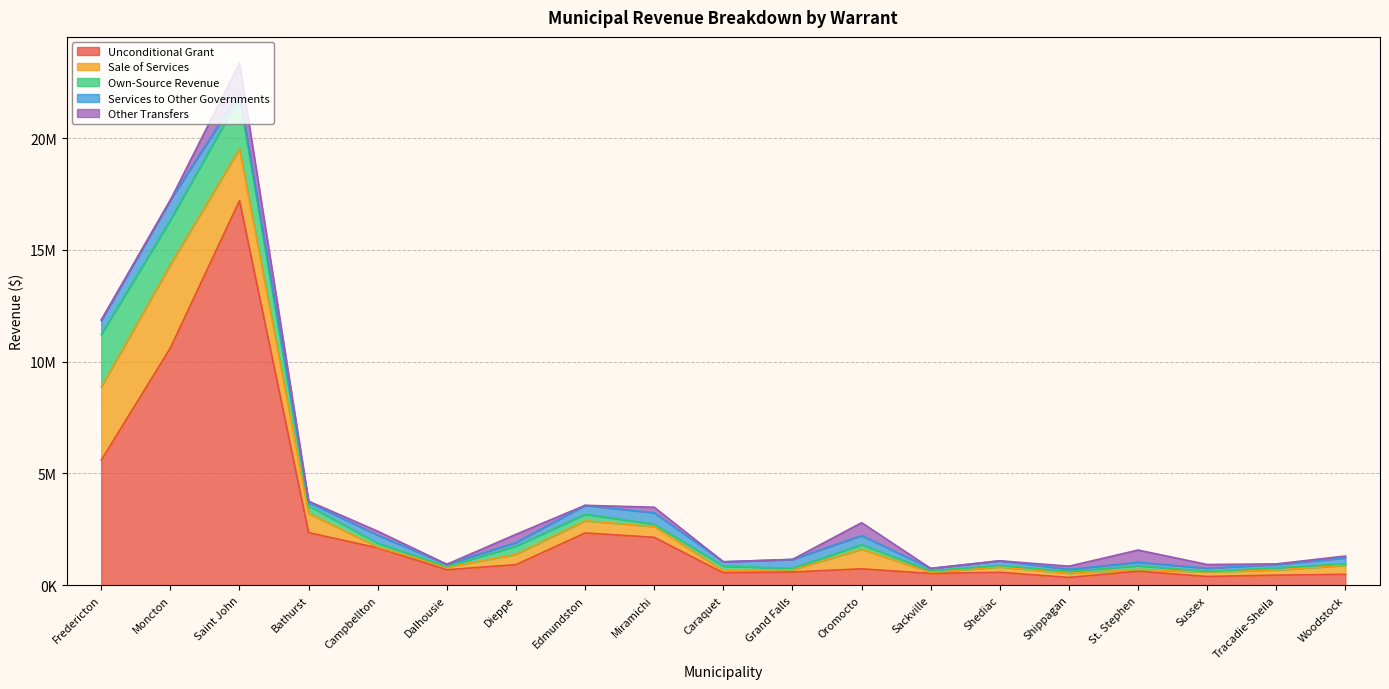

Reading left to right, list all the values displayed in this chart.

Unconditional Grant: Fredericton=5590504	Moncton=10616241	Saint John=17208171	Bathurst=2348373	Campbellton=1665393	Dalhousie=689055	Dieppe=917025	Edmundston=2334034	Miramichi=2139212	Caraquet=548403	Grand Falls=588002	Oromocto=727787	Sackville=522822	Shediac=572528	Shippagan=345161	St. Stephen=620940	Sussex=386364	Tracadie-Sheila=445963	Woodstock=482551
Sale of Services: Fredericton=3284190	Moncton=3732671	Saint John=2320200	Bathurst=863600	Campbellton=37500	Dalhousie=115693	Dieppe=460119	Edmundston=547150	Miramichi=481750	Caraquet=96100	Grand Falls=103375	Oromocto=877635	Sackville=47707	Shediac=238262	Shippagan=182000	St. Stephen=80884	Sussex=202493	Tracadie-Sheila=233500	Woodstock=400000
Own-Source Revenue: Fredericton=2344258	Moncton=1992700	Saint John=2313437	Bathurst=332747	Campbellton=174100	Dalhousie=29250	Dieppe=367100	Edmundston=290575	Miramichi=105820	Caraquet=204125	Grand Falls=59300	Oromocto=207455	Sackville=70672	Shediac=73300	Shippagan=83950	St. Stephen=165632	Sussex=26100	Tracadie-Sheila=94139	Woodstock=72000
Services to Other Governments: Fredericton=612665	Moncton=889636	Saint John=195000	Bathurst=157833	Campbellton=356443	Dalhousie=94780	Dieppe=164000	Edmundston=397736	Miramichi=511070	Caraquet=195701	Grand Falls=399417	Oromocto=403000	Sackville=106634	Shediac=203760	Shippagan=96310	St. Stephen=154758	Sussex=143007	Tracadie-Sheila=145803	Woodstock=265776
Other Transfers: Fredericton=42952	Moncton=4194	Saint John=1331313	Bathurst=54666	Campbellton=178668	Dalhousie=4965	Dieppe=365412	Edmundston=1815	Miramichi=247724	Caraquet=0	Grand Falls=283	Oromocto=578534	Sackville=120	Shediac=1	Shippagan=140000	St. Stephen=546968	Sussex=164703	Tracadie-Sheila=30600	Woodstock=82615